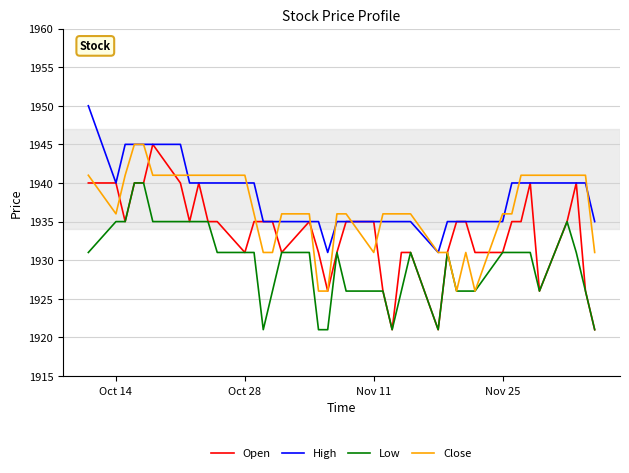

True or false: Close and Open intersect in this chart.

True